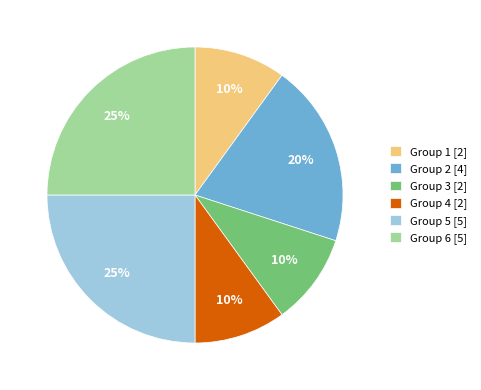

To the nearest percent, what portion does Group 3 [2] represent?

10%